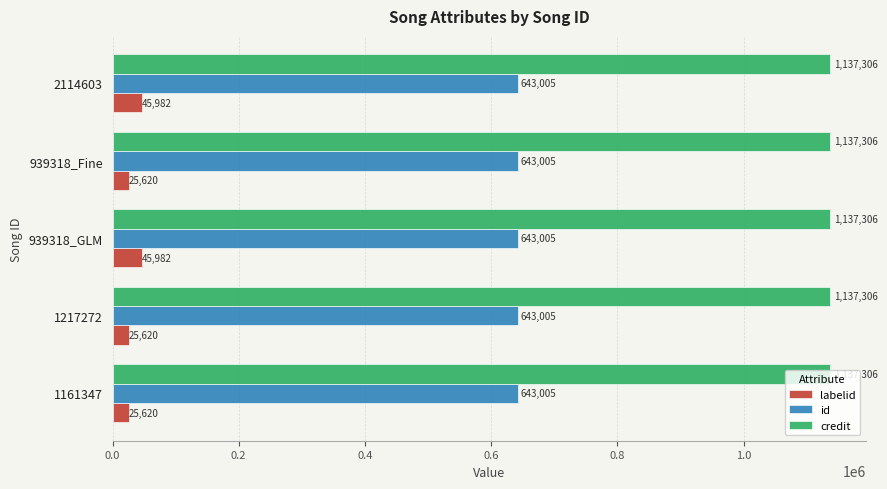

Is the value of labelid at 939318_Fine greater than the value of credit at 1161347?

No